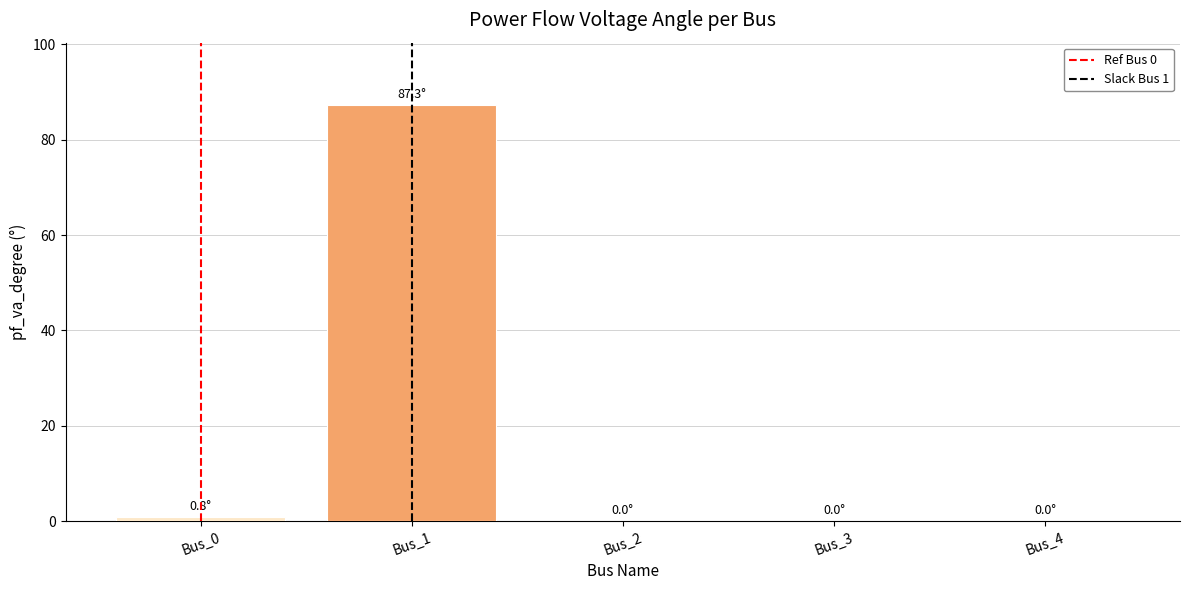

The value at Bus_0 is 0.8. True or false?

True